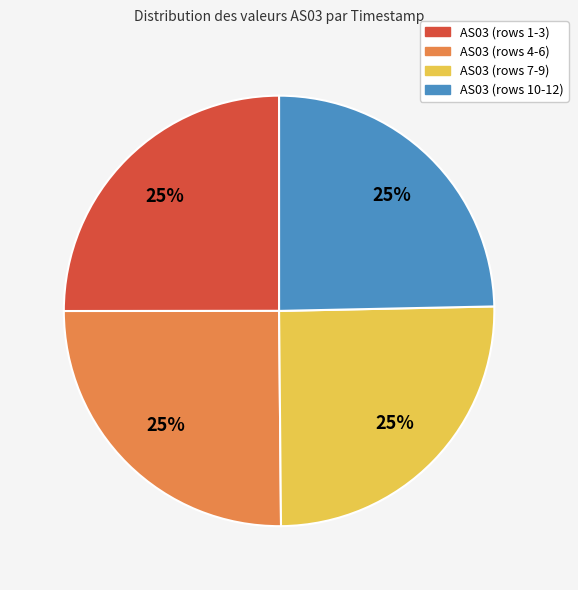

To the nearest percent, what is the average slice percentage?

25%